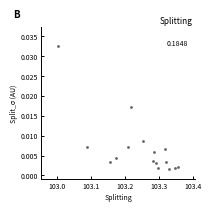

What is the range of X values (max minus min)?

0.4